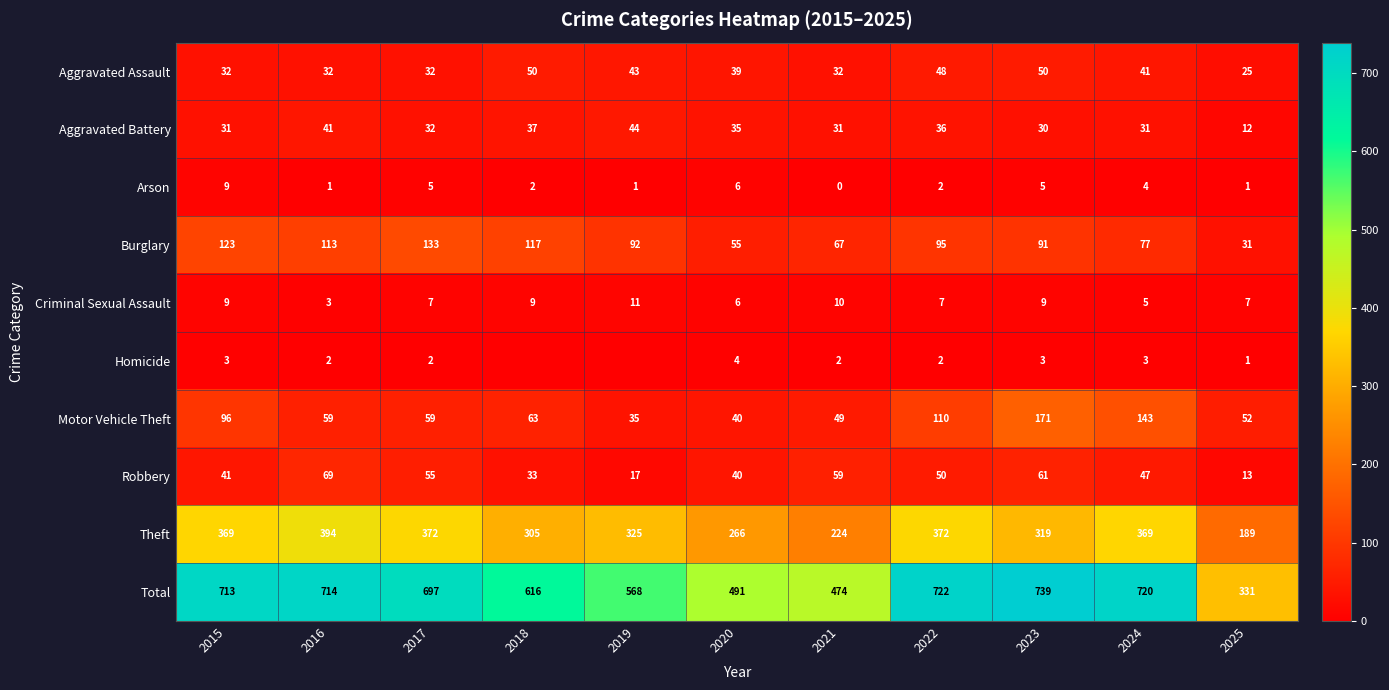

The Criminal Sexual Assault series shows 11 at 2019. True or false?

True